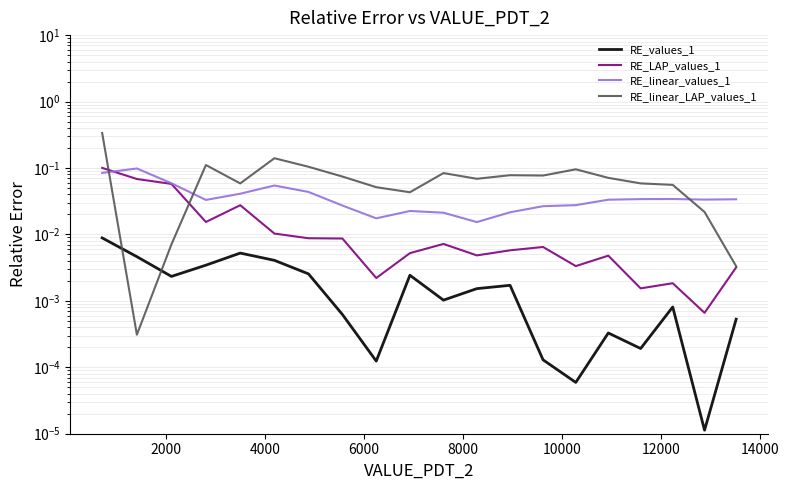

What are all the series names shown in the legend?

RE_values_1, RE_LAP_values_1, RE_linear_values_1, RE_linear_LAP_values_1